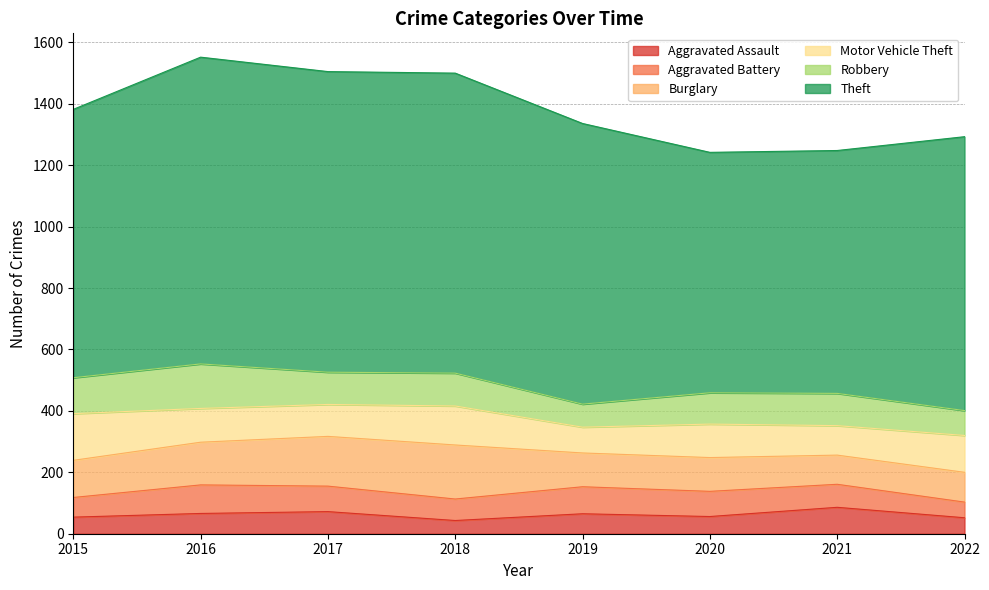

How many data points in Motor Vehicle Theft are less than 110?

4